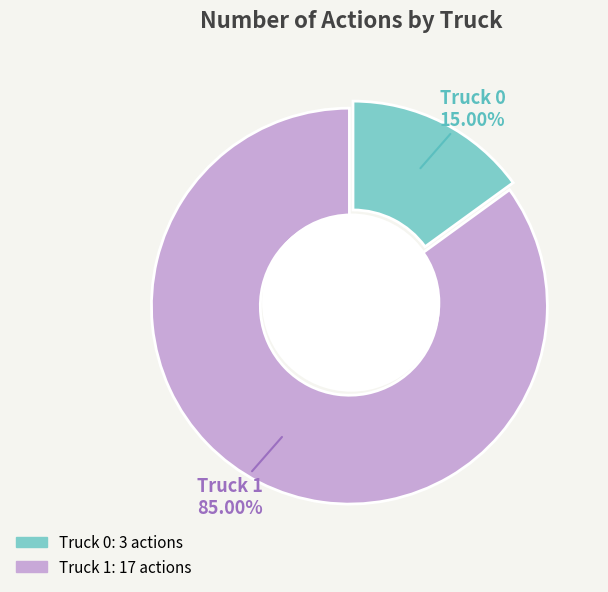

True or false: Truck 1 accounts for 85% of the total.

True